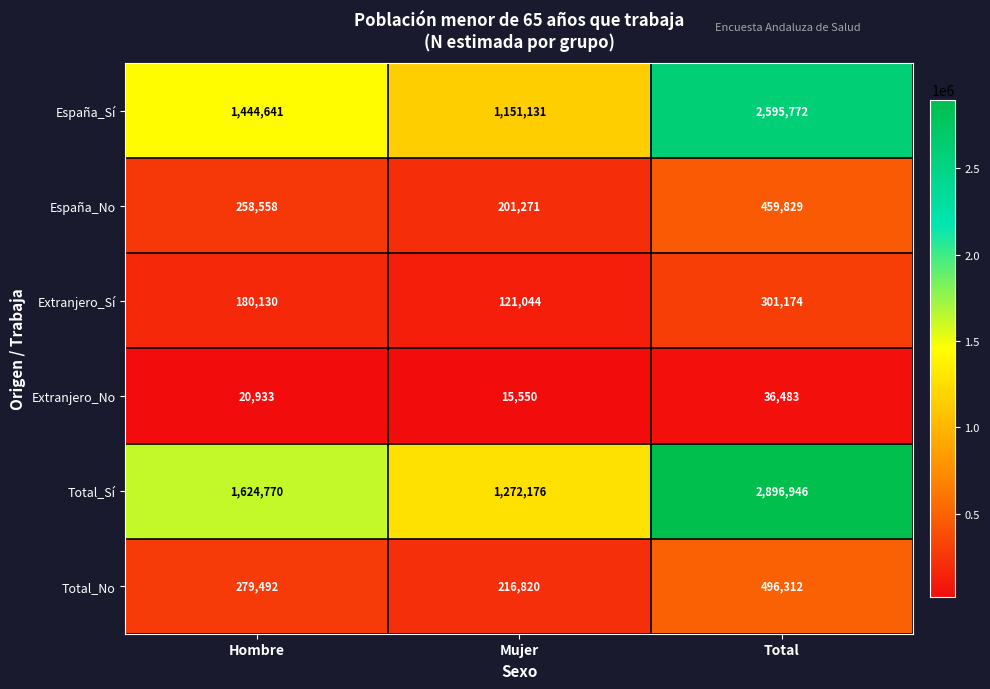

What is the minimum value shown in the chart?

15550